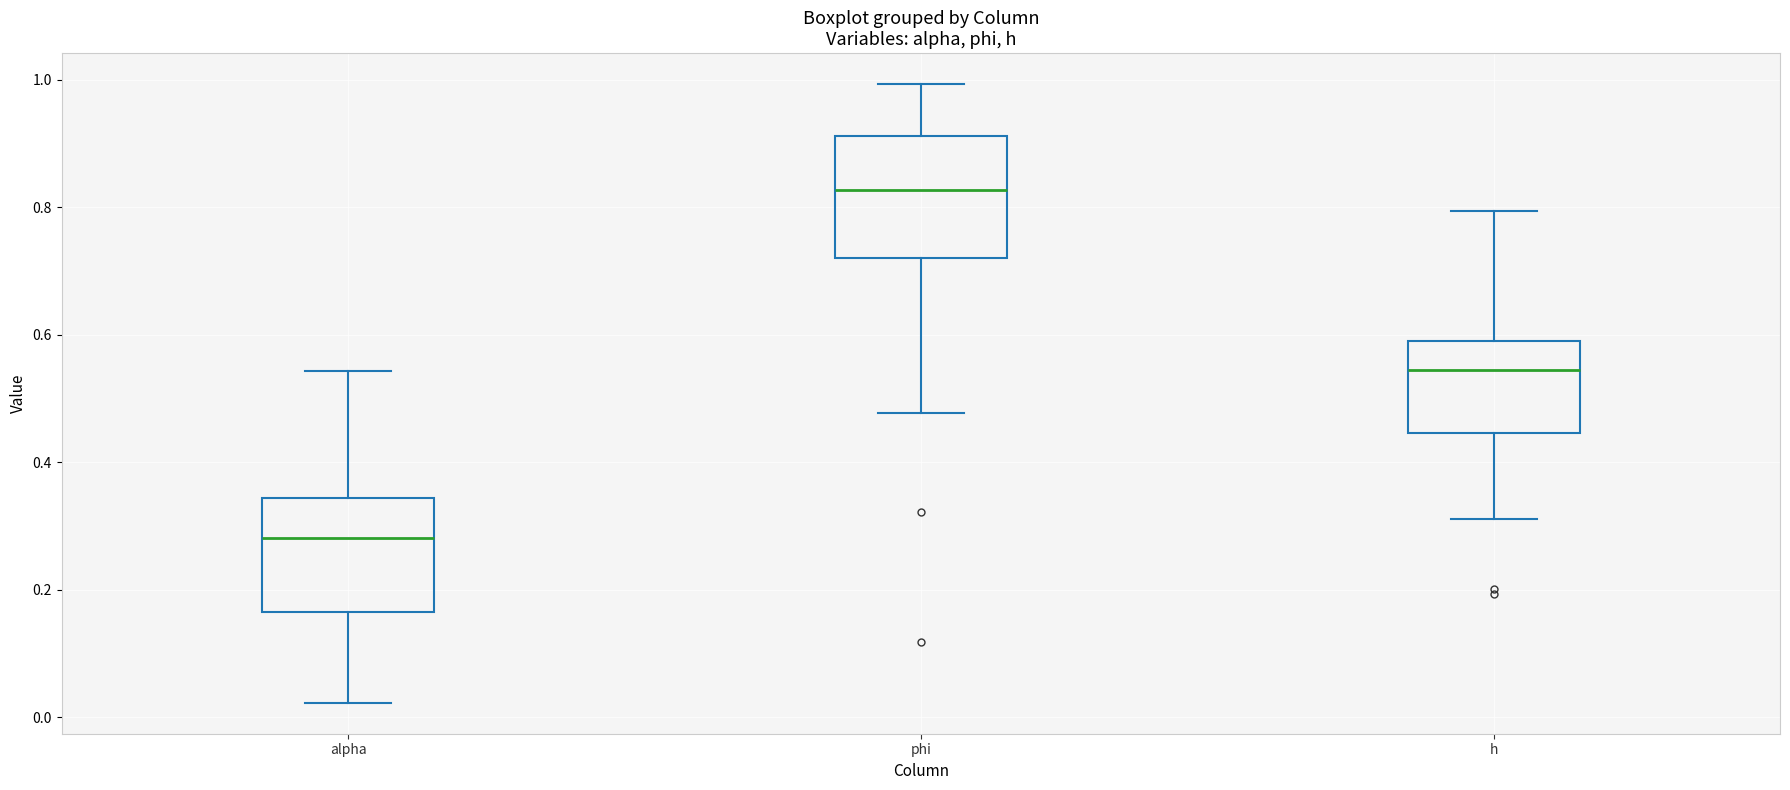

Reading left to right, read every box against the y-axis: the position of its median line, the range the box covers, and the ends of its whiskers. The values are not printed on the chart, so give them approximately, as read against the axis.

alpha: median 0.28, box 0.16 to 0.34, whiskers 0.02 to 0.54
phi: median 0.82, box 0.72 to 0.92, whiskers 0.48 to 1.00
h: median 0.54, box 0.44 to 0.60, whiskers 0.32 to 0.80